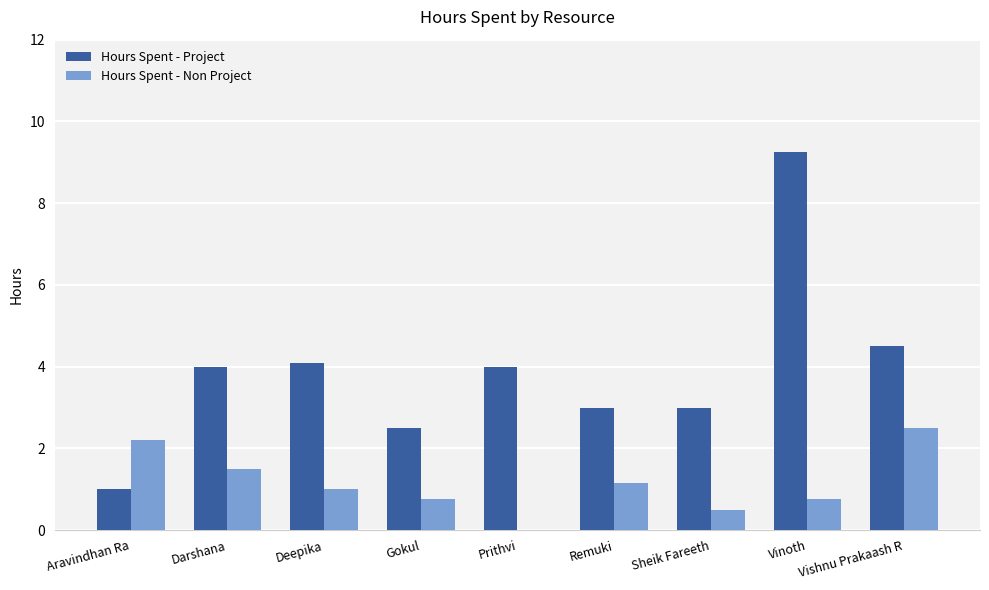

True or false: Hours Spent - Non Project has a value of 0.6 at Deepika.

False